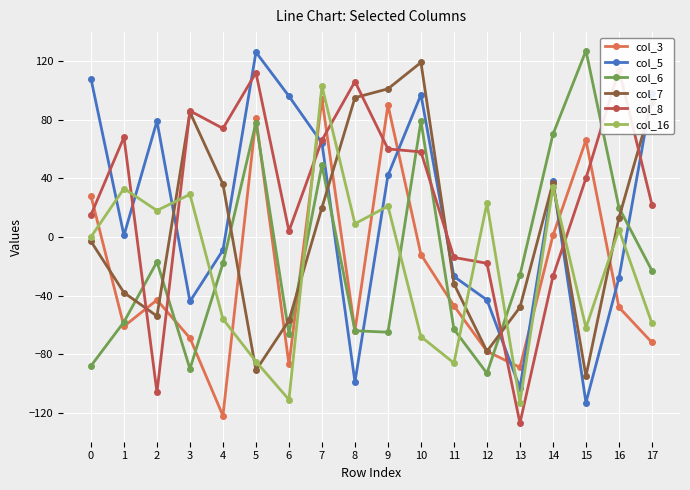

How many values in col_16 are above zero?

9